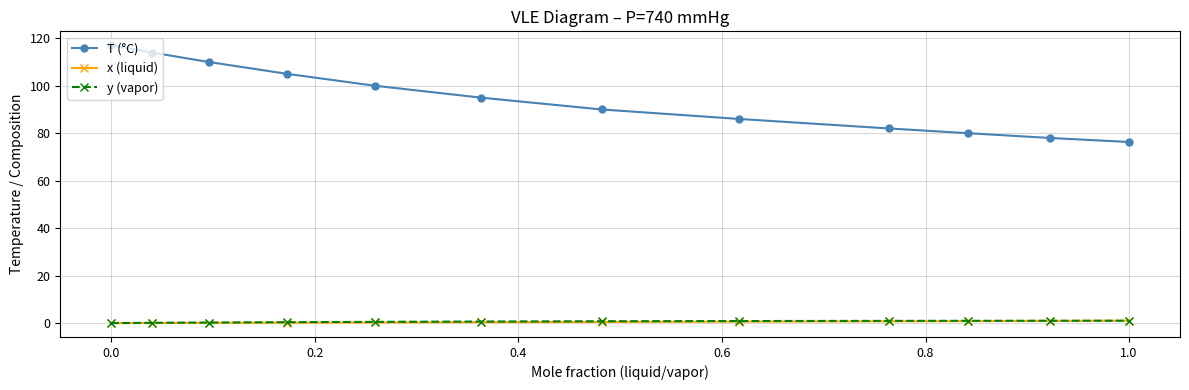

What is the lowest value of the T (°C) series?

76.3